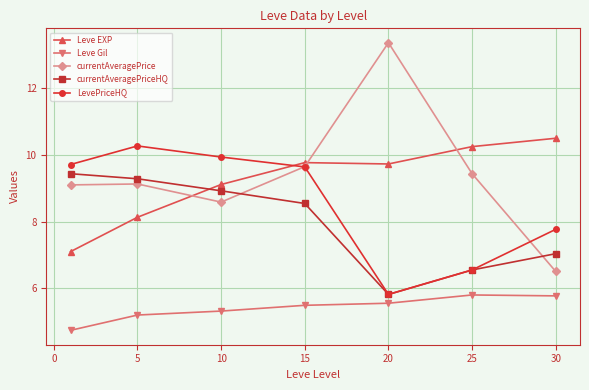

List the series in order of their peak value, lowest first.

Leve Gil, currentAveragePriceHQ, LevePriceHQ, Leve EXP, currentAveragePrice